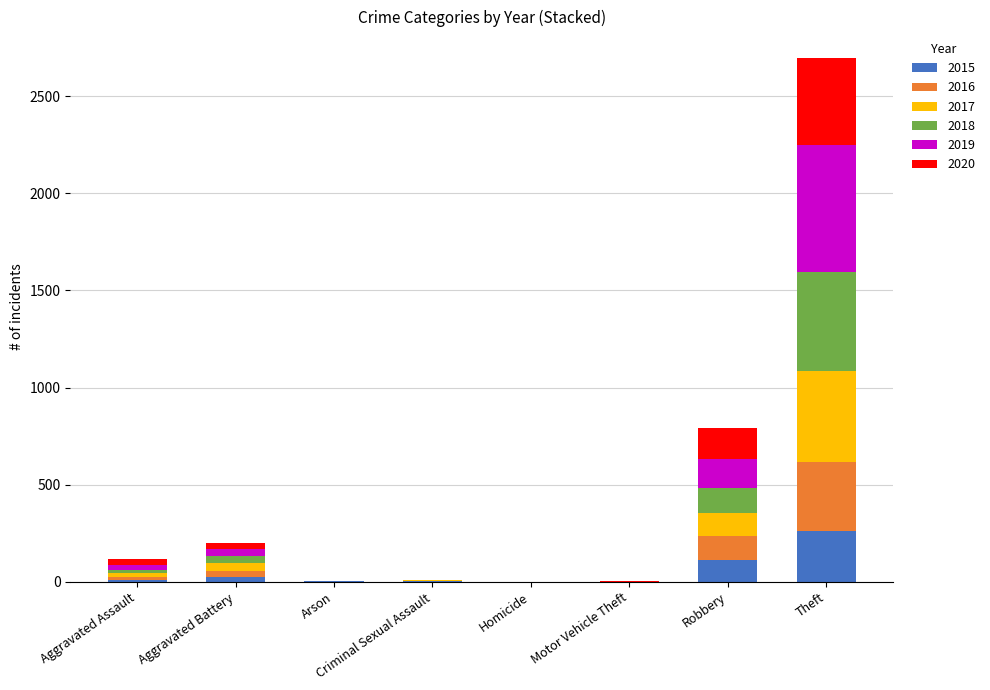

Which category has the highest value in the 2015 series?

Theft